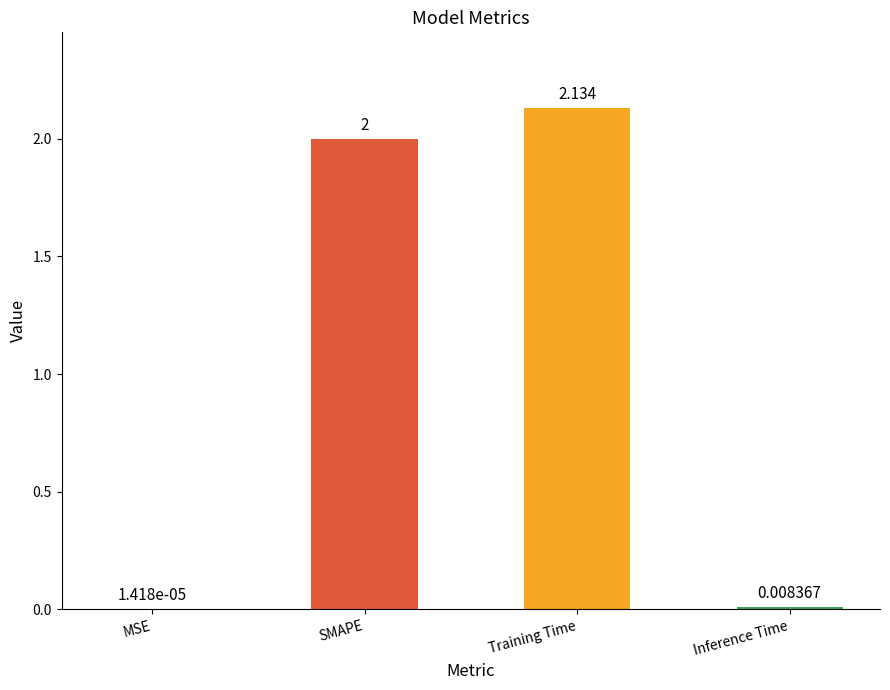

At which label is the value closest to 1?

Inference Time